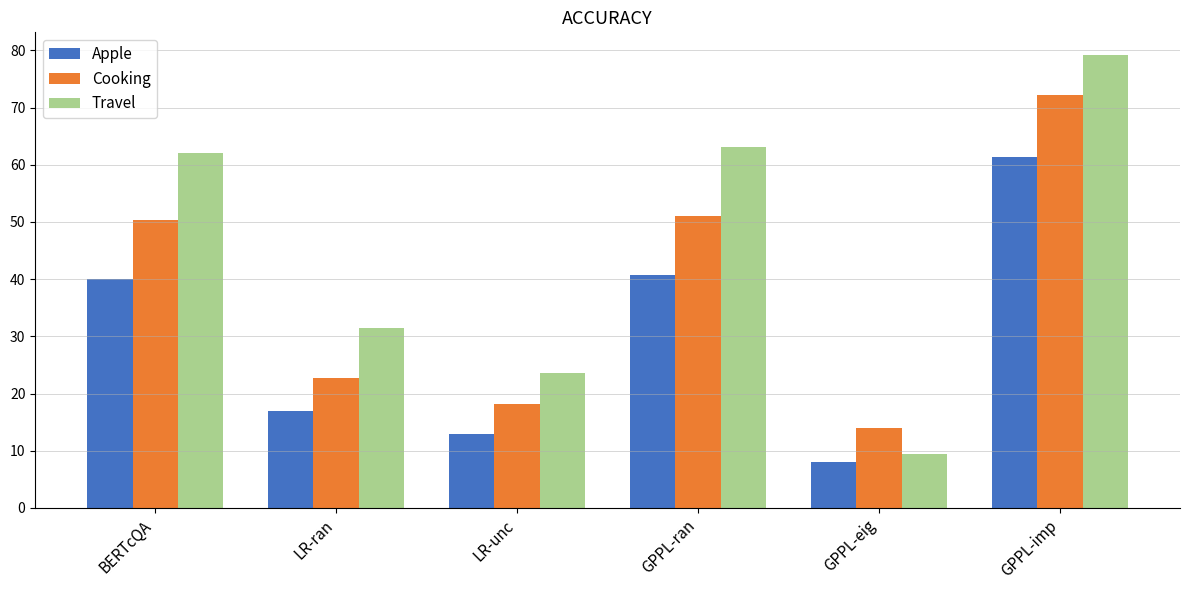

What is the label of the 5th bar from the right?

LR-ran